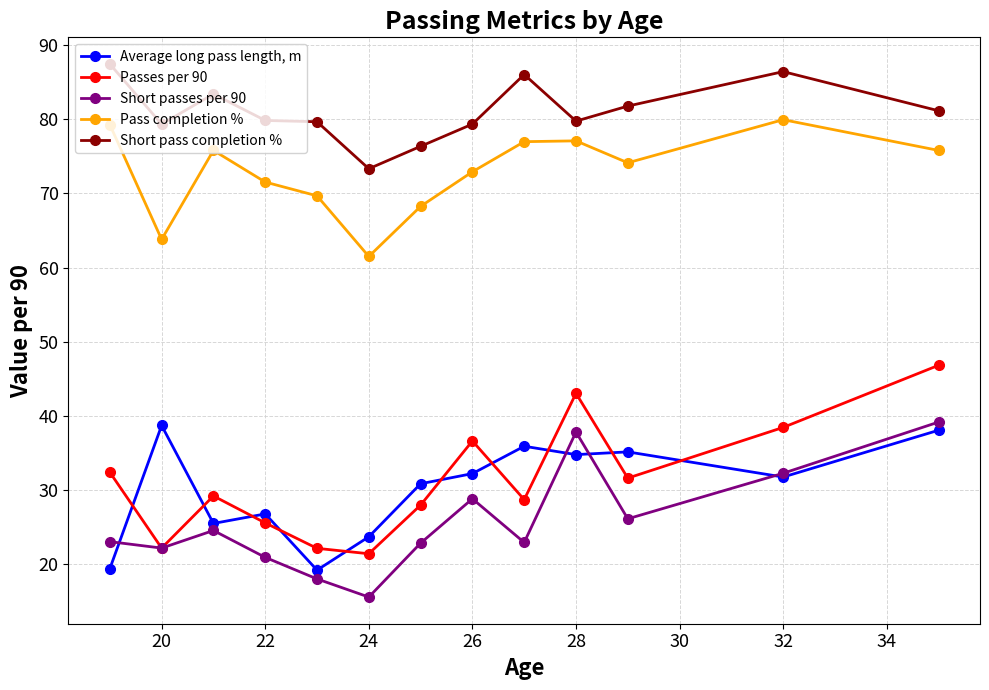

How many distinct data groups are displayed?

5